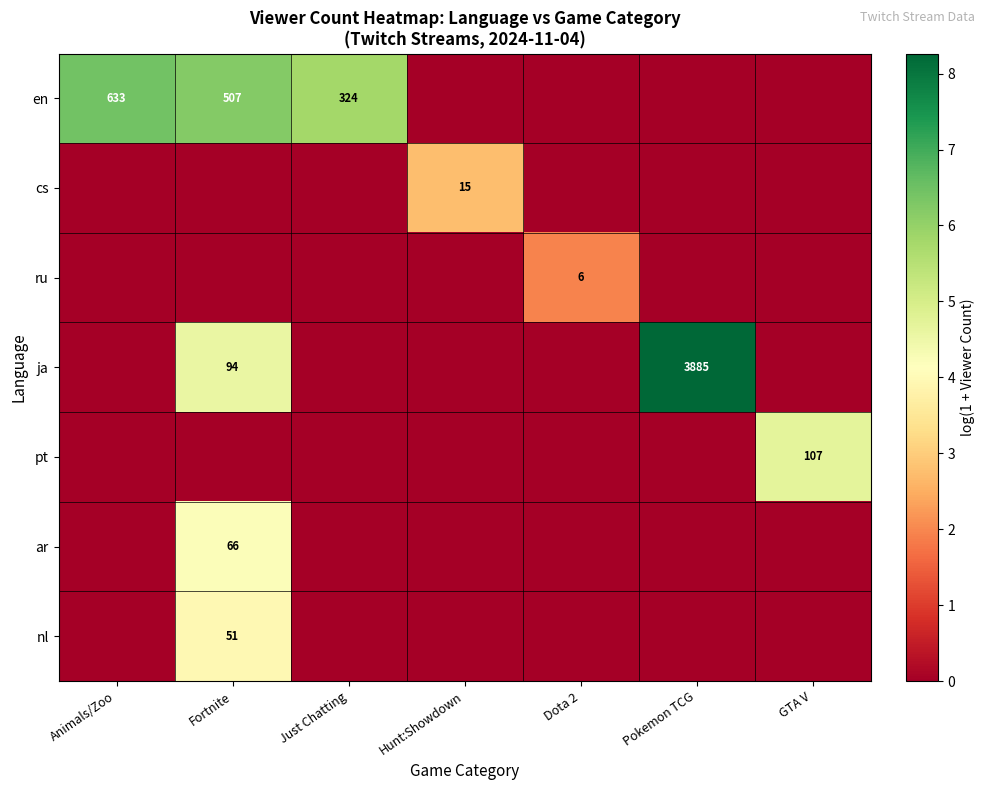

True or false: ru has a value of 6 at Dota 2.

True